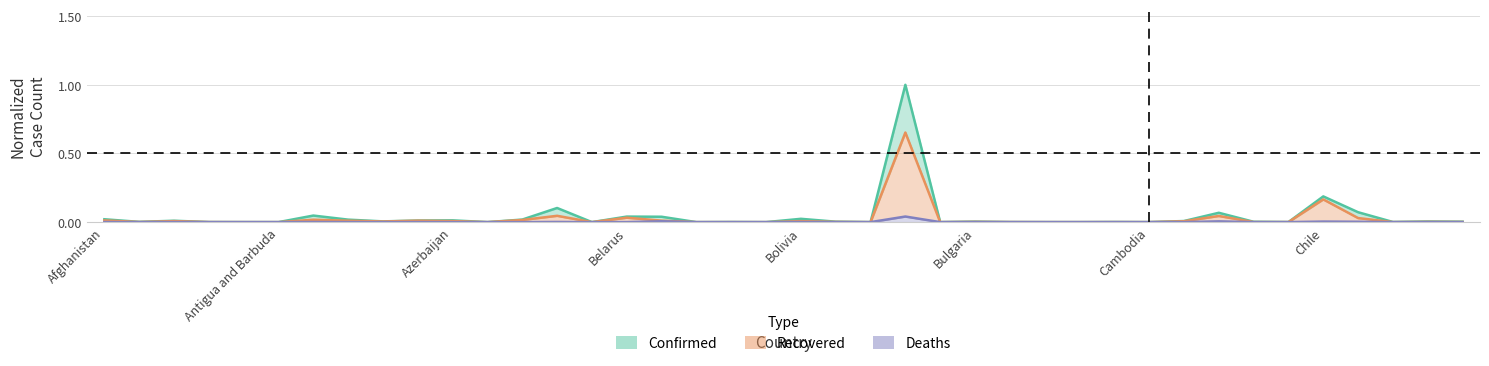

Which label corresponds to the largest value in the chart?

Brazil